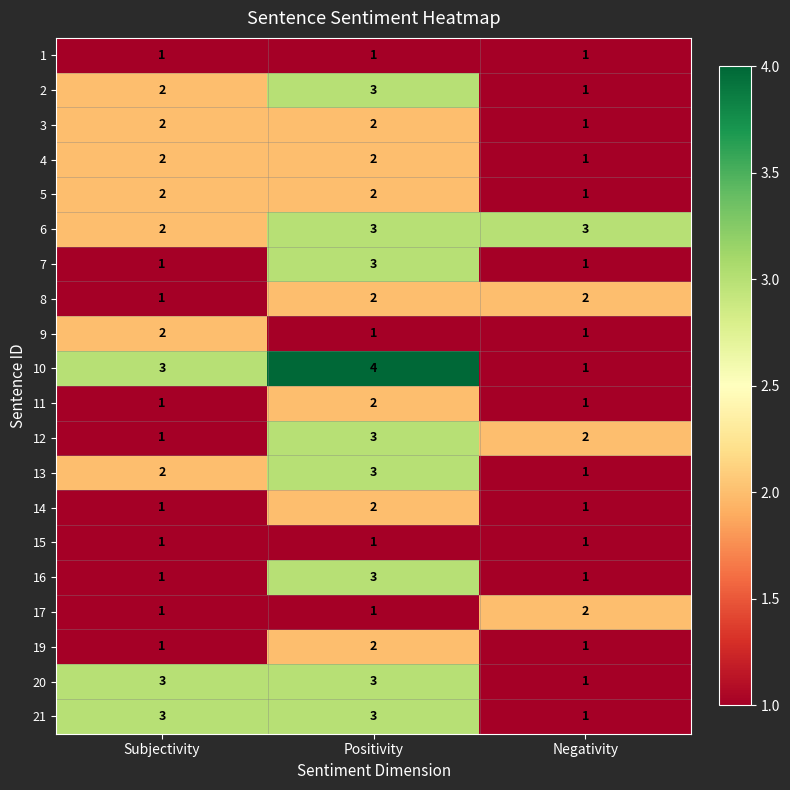

What is the spread (max minus min) of values at Positivity?

3